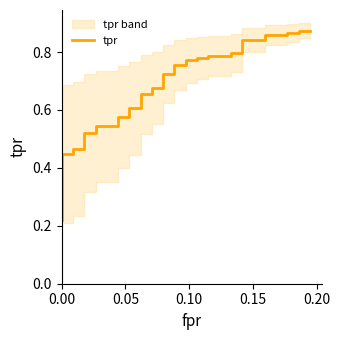

Reading left to right, extract all data points from this chart.

0.2	0.2	0.3	0.3	0.4	0.4	0.5	0.5	0.5	0.5	0.5	0.5	0.6	0.6	0.6	0.6	0.7	0.7	0.7	0.7	0.7	0.7	0.8	0.8	0.8	0.8	0.8	0.8	0.8	0.8	0.8	0.8	0.8	0.8	0.9	0.9	0.9	0.9	0.9	0.9